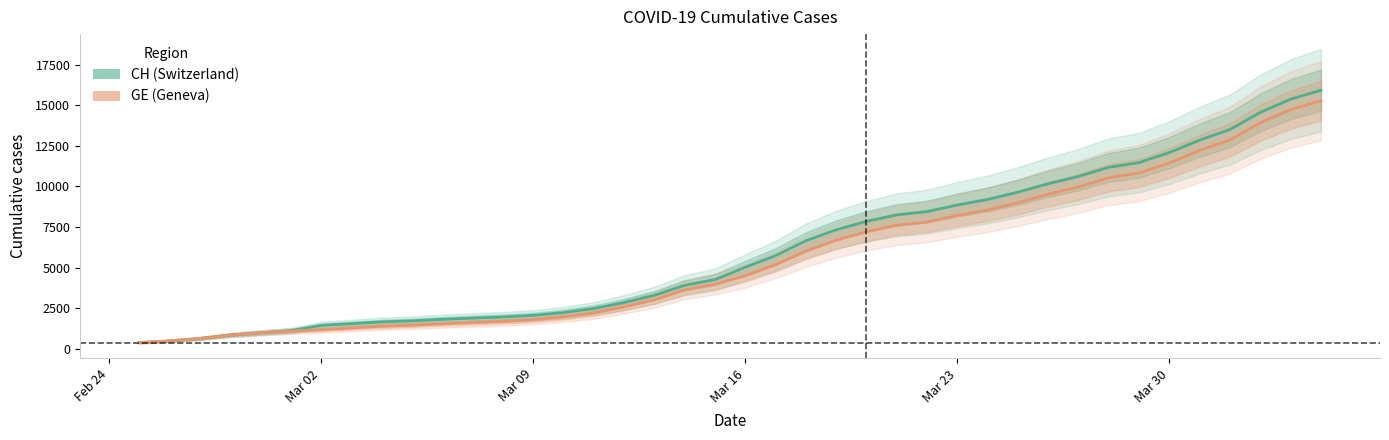

What is the greatest value displayed?

15926